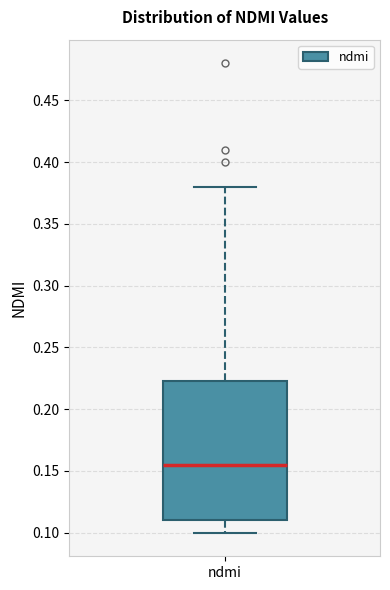

Where does the upper whisker of the box for ndmi end on the y-axis? The values are not printed on the chart, so give them approximately, as read against the axis.

0.380